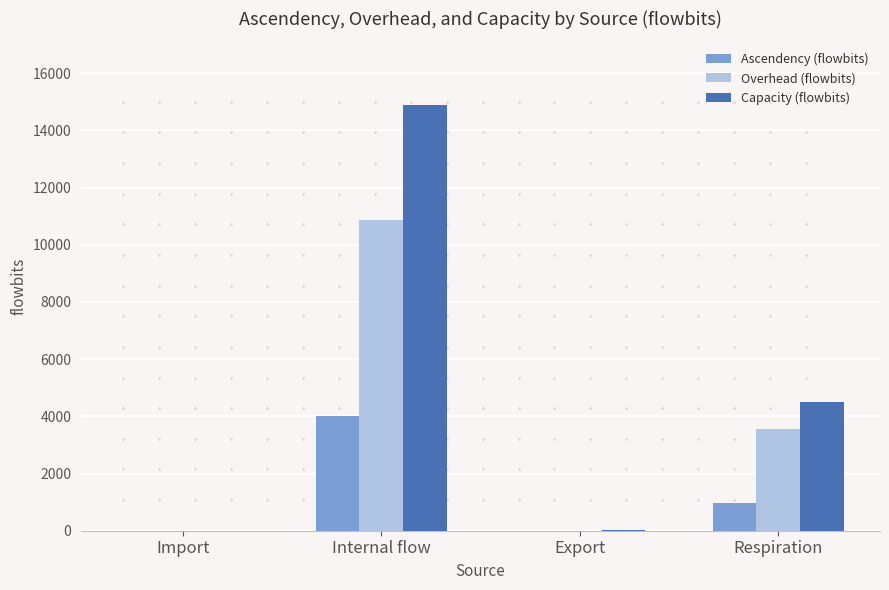

The Capacity (flowbits) series shows 6275.9 at Respiration. True or false?

False